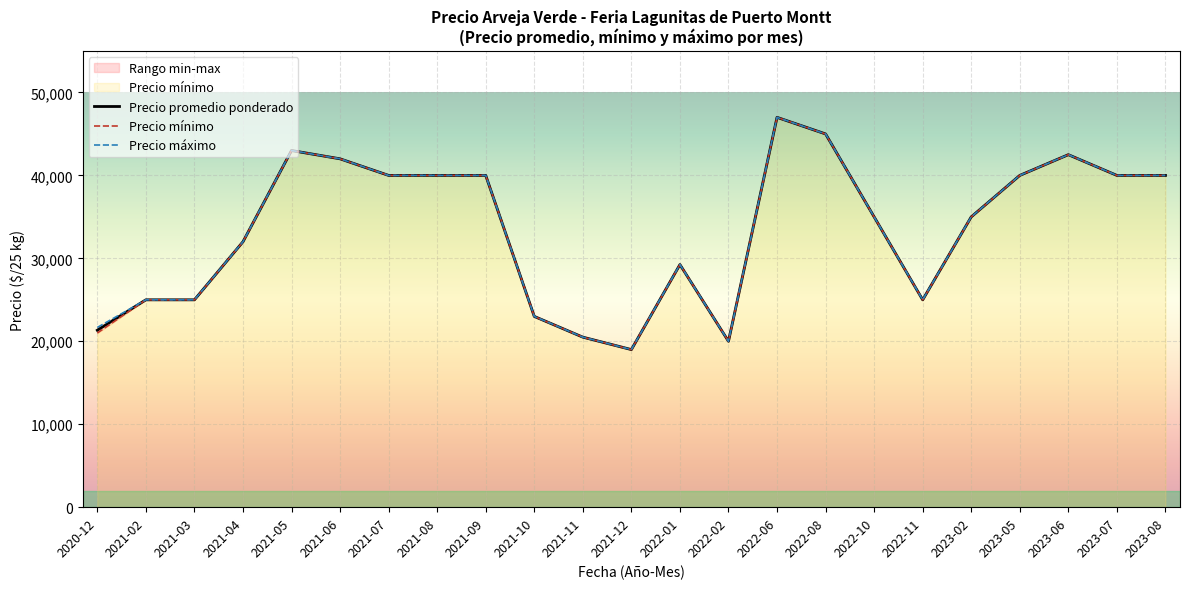

Reading left to right, list all the values displayed in this chart.

Precio promedio ponderado: 21333.3	25000.0	25000.0	32000.0	43000.0	42000.0	40000.0	40000.0	40000.0	23000.0	20500.0	19000.0	29250.0	20000.0	47000.0	45000.0	35000.0	25000.0	35000.0	40000.0	42500.0	40000.0	40000.0
Precio mínimo: 21000.0	25000.0	25000.0	32000.0	43000.0	42000.0	40000.0	40000.0	40000.0	23000.0	20500.0	19000.0	29250.0	20000.0	47000.0	45000.0	35000.0	25000.0	35000.0	40000.0	42500.0	40000.0	40000.0
Precio máximo: 21666.7	25000.0	25000.0	32000.0	43000.0	42000.0	40000.0	40000.0	40000.0	23000.0	20500.0	19000.0	29250.0	20000.0	47000.0	45000.0	35000.0	25000.0	35000.0	40000.0	42500.0	40000.0	40000.0